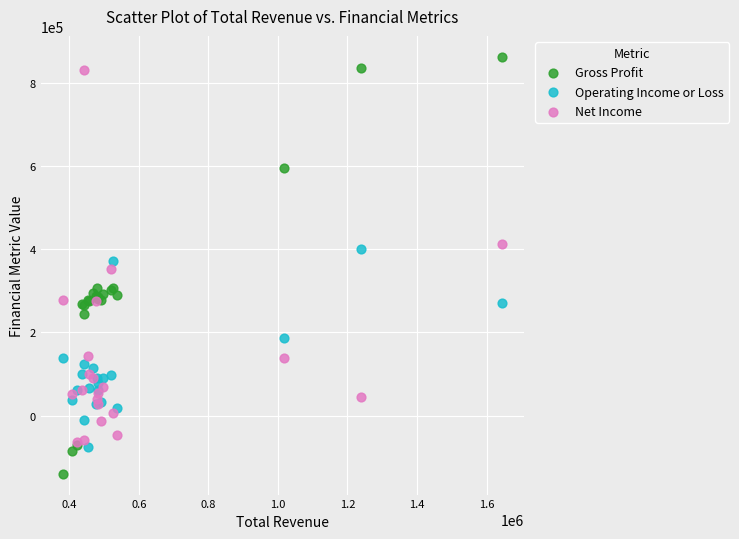

What are all the series names shown in the legend?

Gross Profit, Operating Income or Loss, Net Income